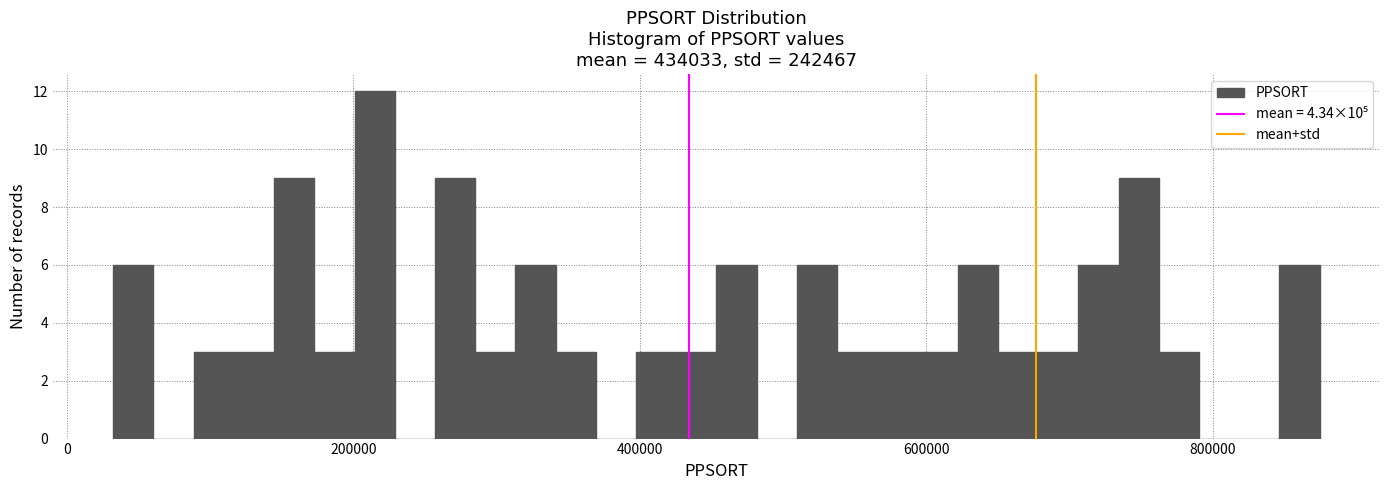

Read against the x-axis, roughly where is the centre of the tallest bar?

220000